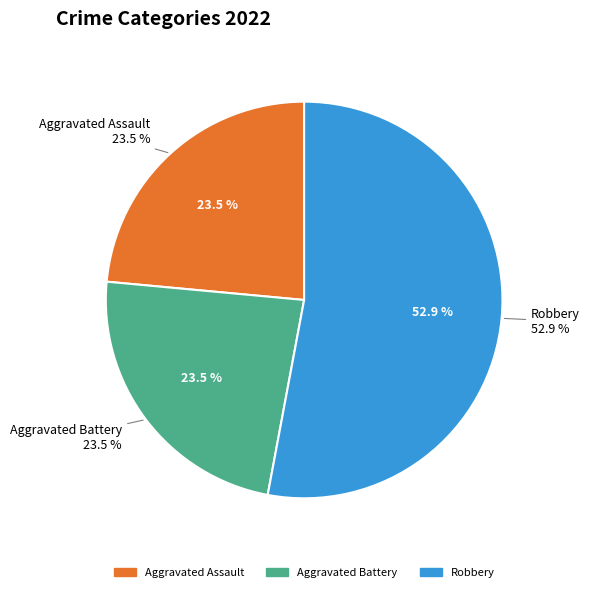

Does any single category account for the majority?

Yes